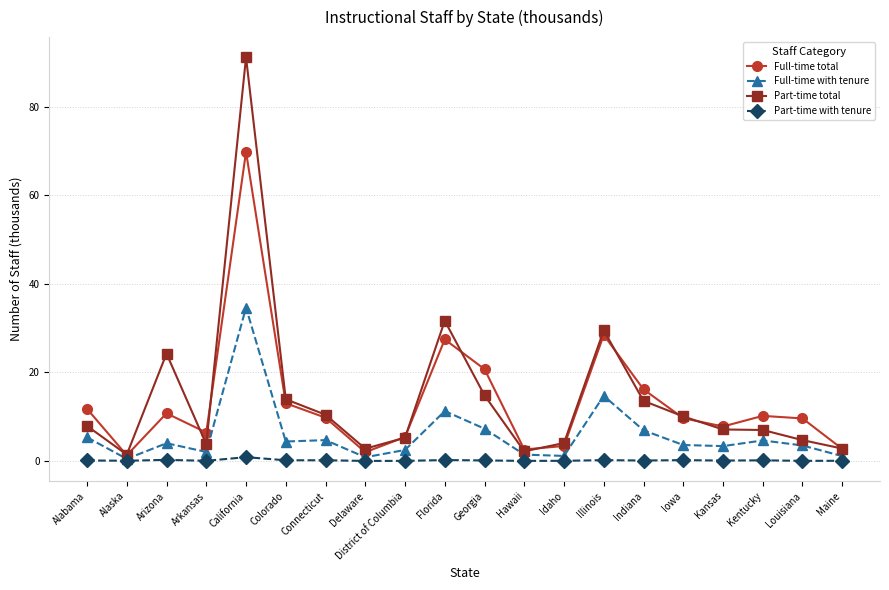

What is the value of the Full-time with tenure point at the 4th from the left?

2.0